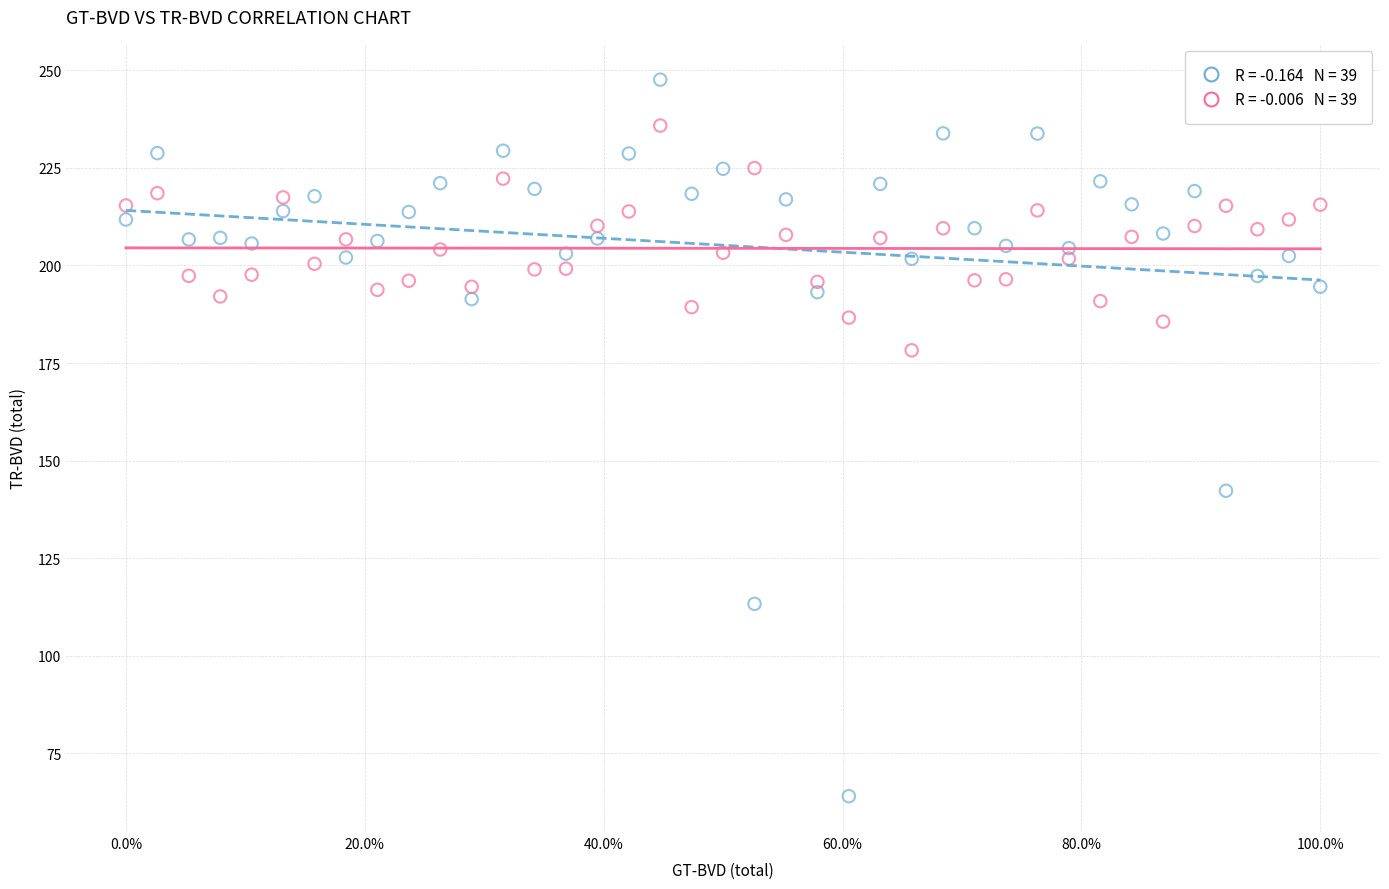

Across all series, what Y value is closest to 155?

142.3